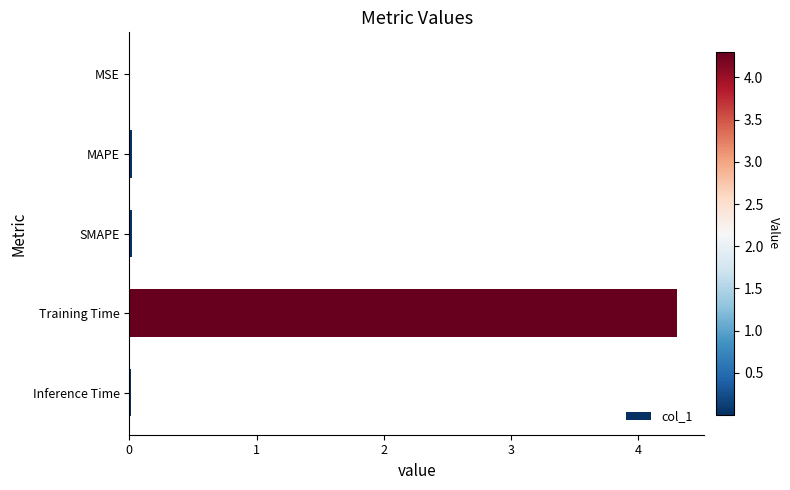

What is the greatest value displayed?

4.3